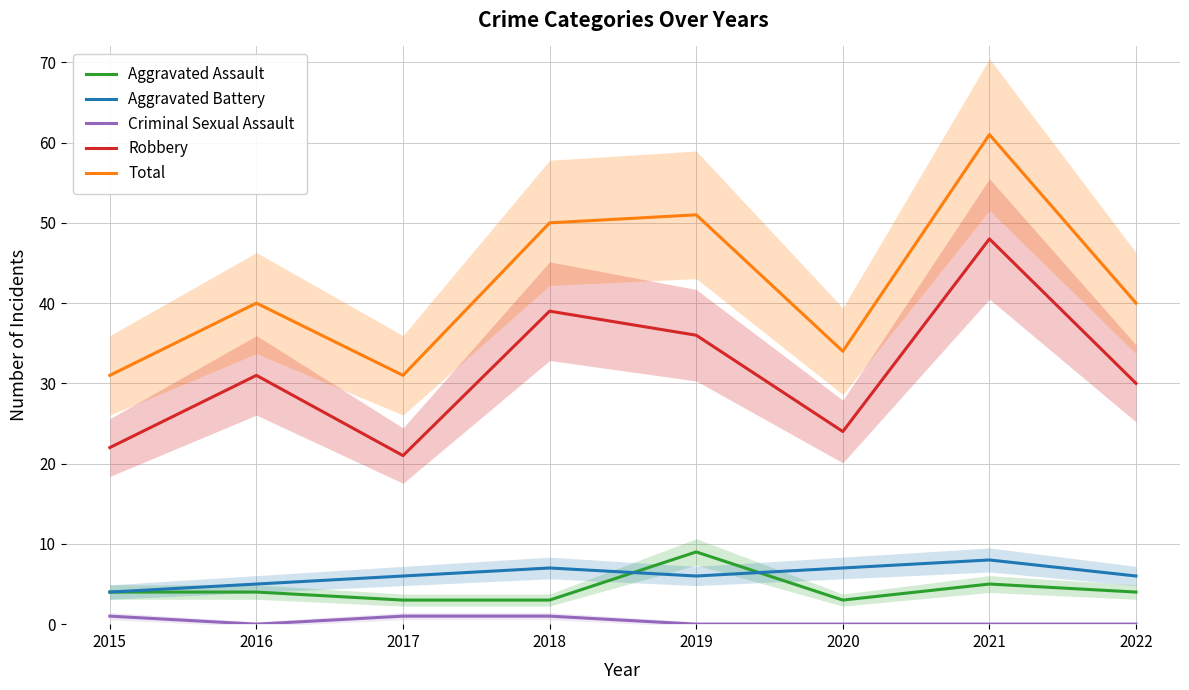

Does the chart have visible grid lines?

Yes